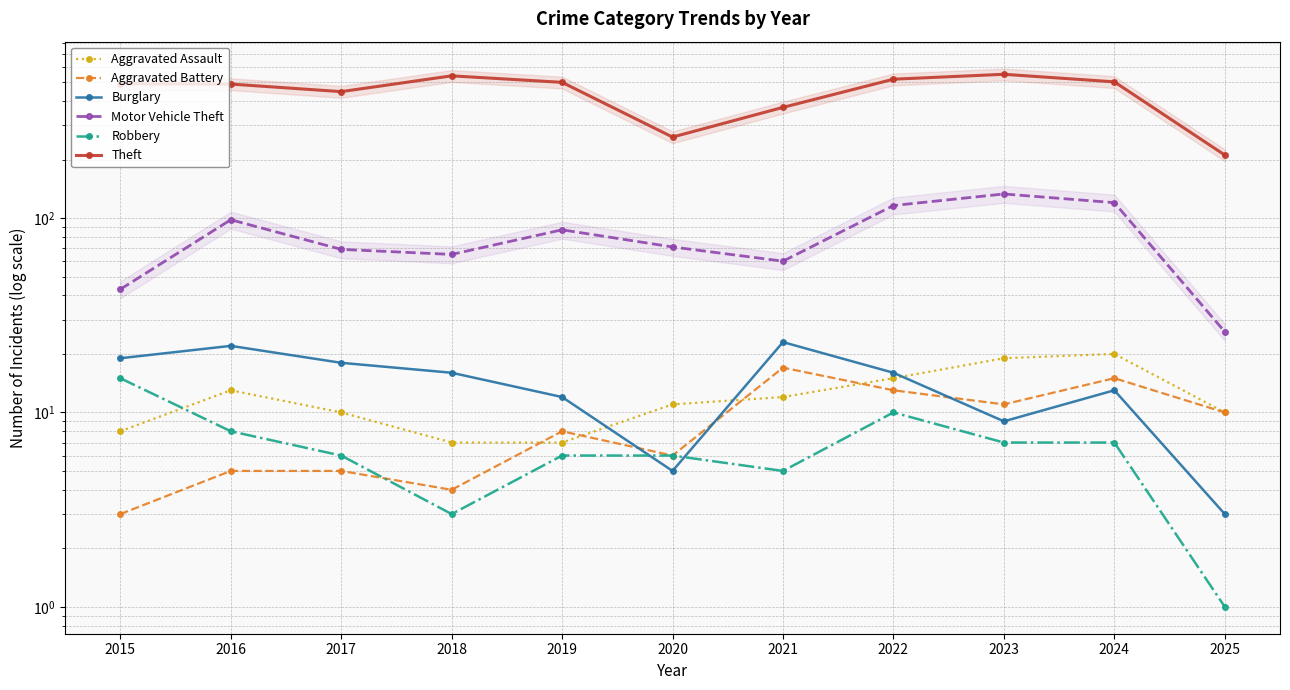

Which category has the lowest value in the Aggravated Assault series?

2018